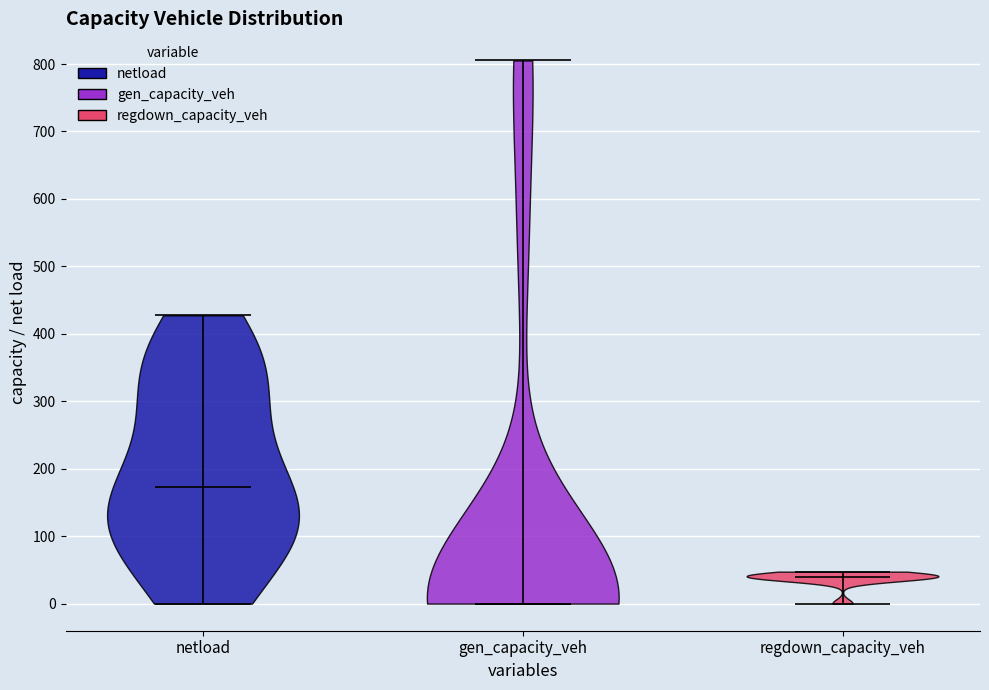

Which violin has the lowest median line?

gen_capacity_veh